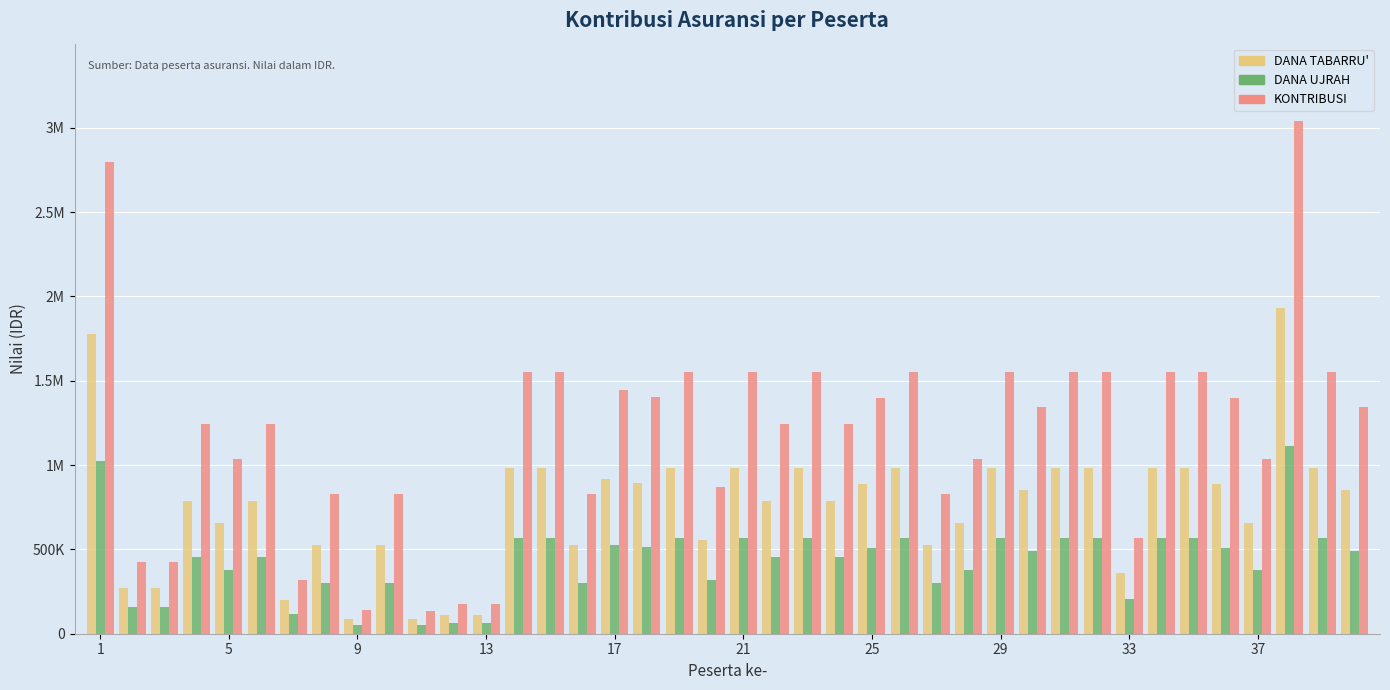

What are all the series names shown in the legend?

DANA TABARRU', DANA UJRAH, KONTRIBUSI